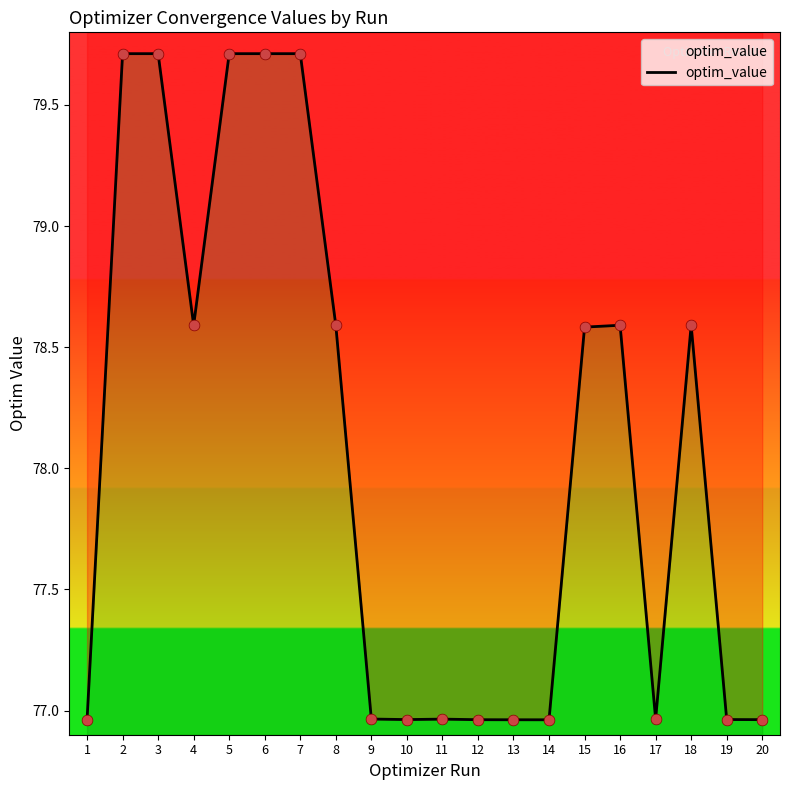

Between 5 and 18, which is larger?

5